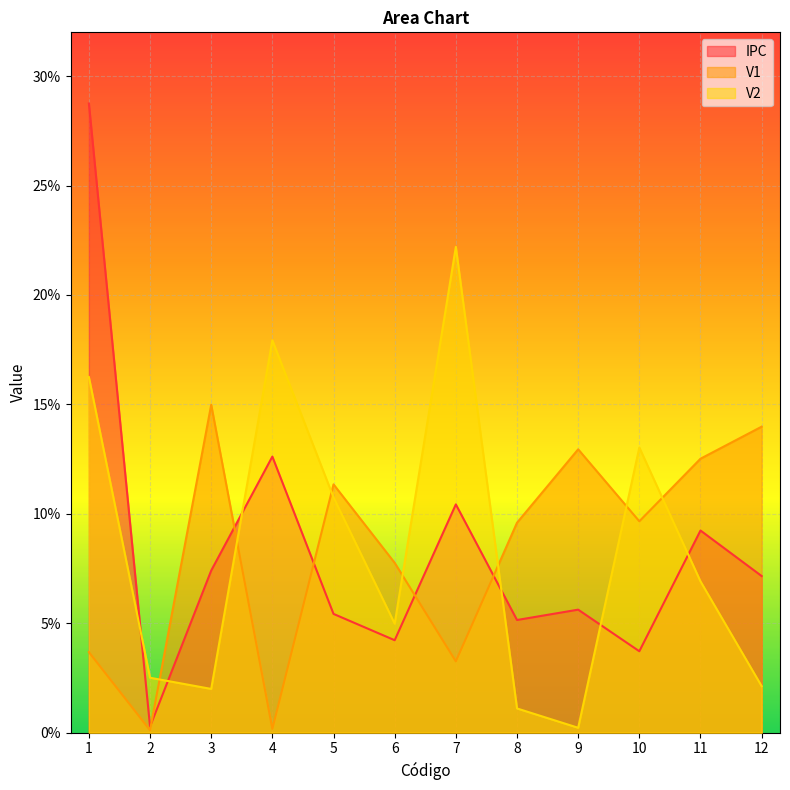

Count the number of categories in the chart.

12